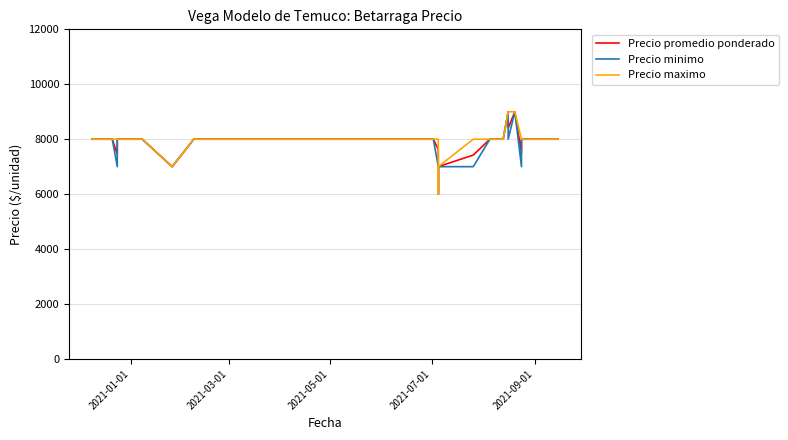

How many lines are shown in the chart?

3